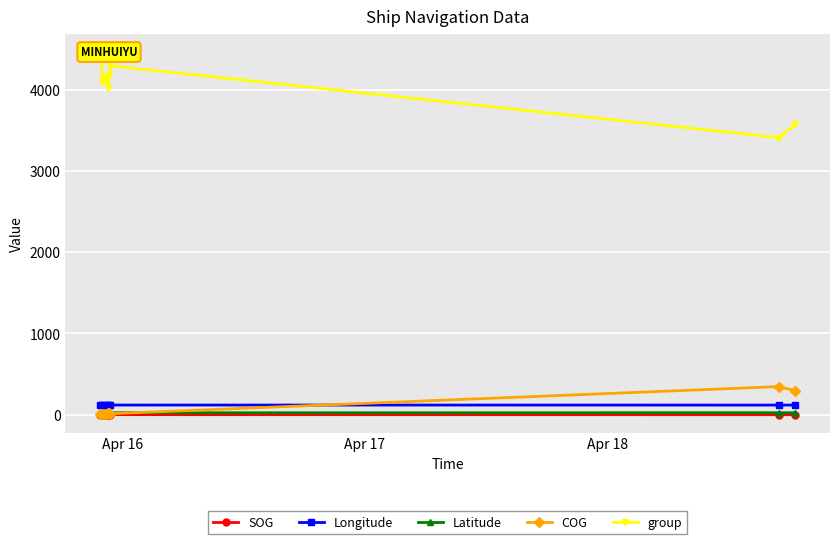

What is the minimum value for SOG?

0.3